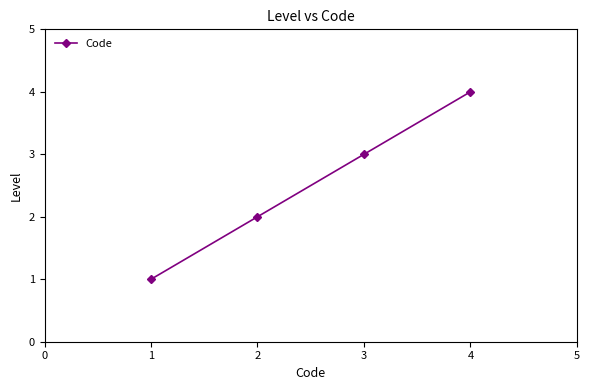

What is the maximum value shown in the chart?

4